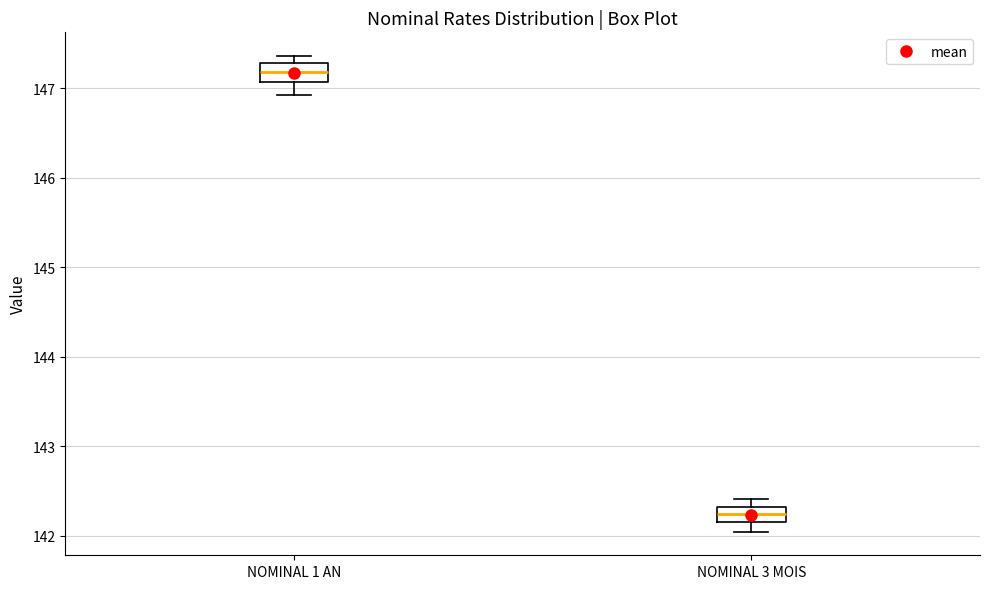

Which box has the highest median line?

NOMINAL 1 AN